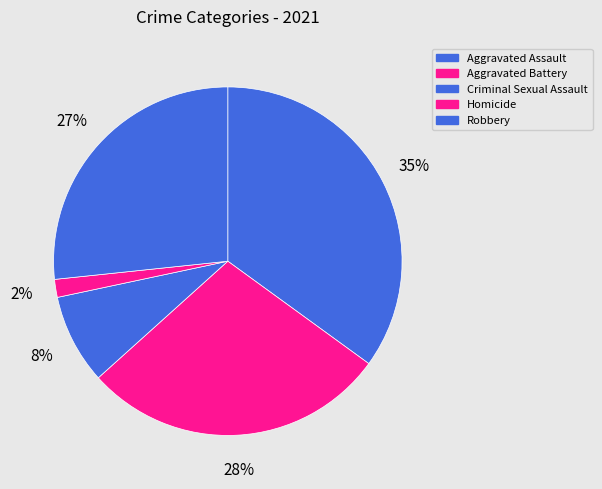

How many segments does this pie chart have?

5